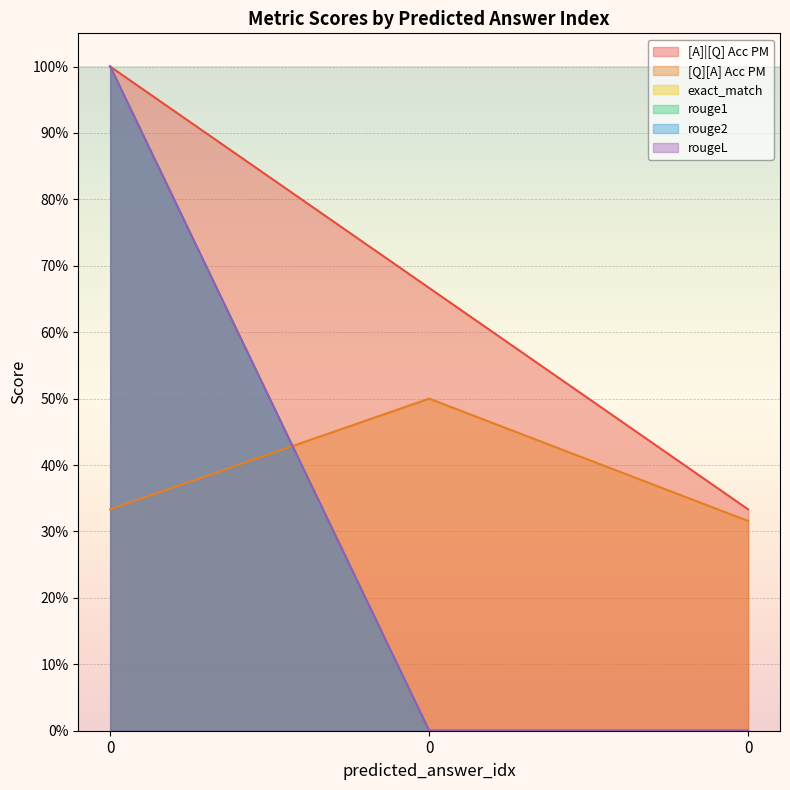

Reading left to right, transcribe all the data shown in this chart.

[A]|[Q] Acc PM: 0=1.0	0=0.7	0=0.3
[Q][A] Acc PM: 0=0.3	0=0.5	0=0.3
exact_match: 0=1.0	0=0.0	0=0.0
rouge1: 0=1.0	0=0.0	0=0.0
rouge2: 0=1.0	0=0.0	0=0.0
rougeL: 0=1.0	0=0.0	0=0.0